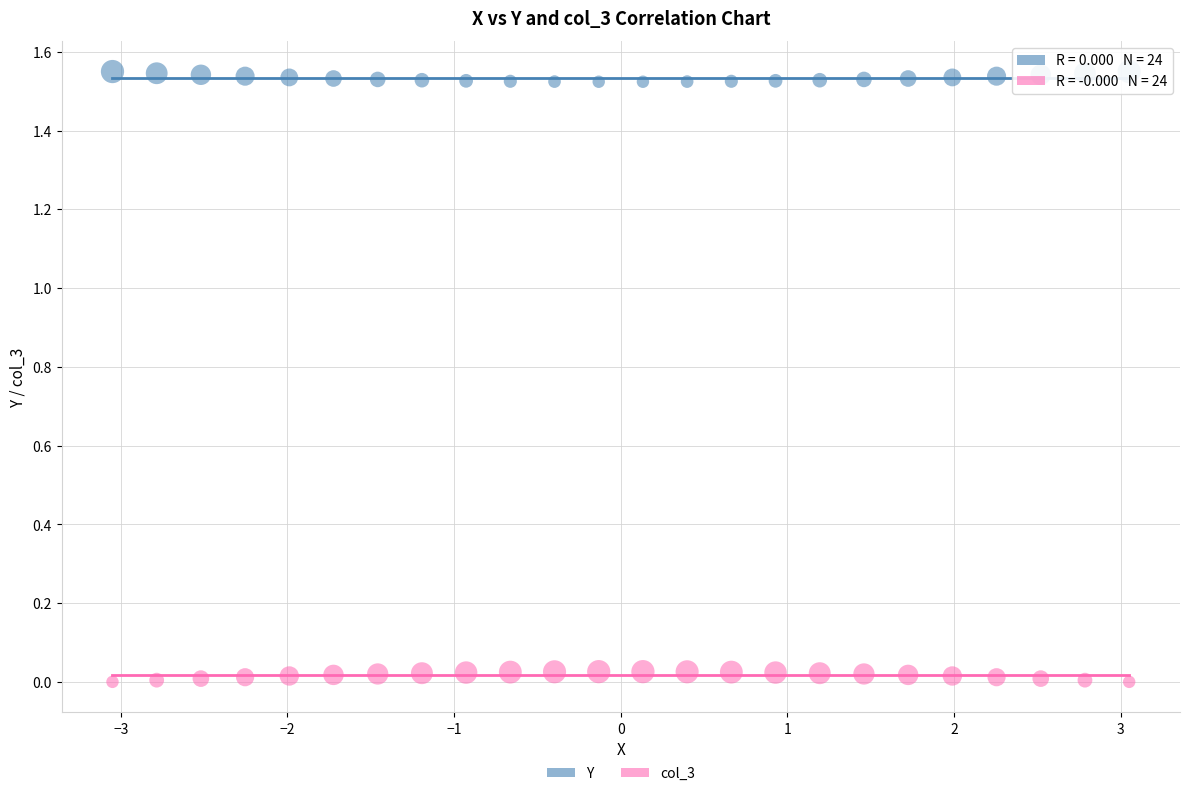

Across all data points, what is the range of X values (max minus min)?

6.1